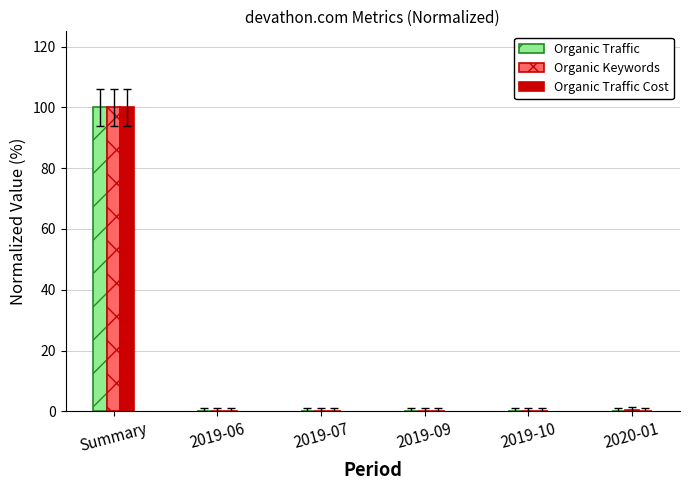

Read the Organic Keywords value at Summary.

100.0